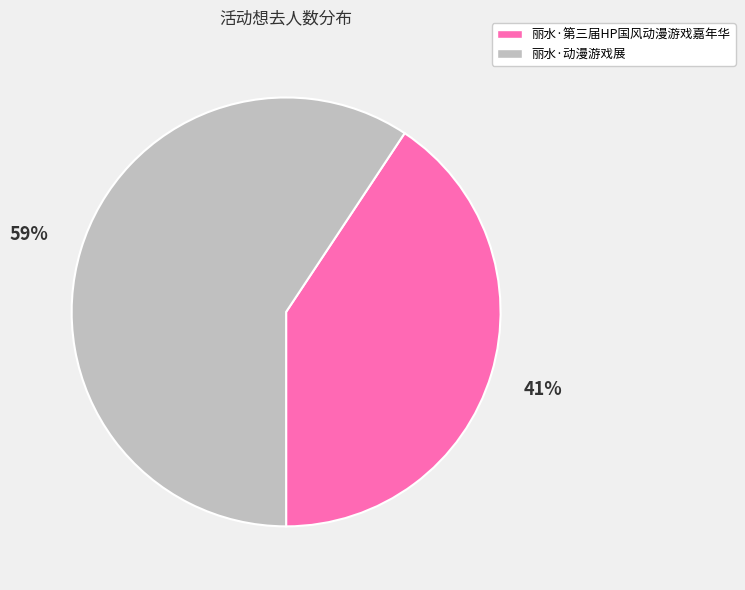

Which has a higher value, 丽水·第三届HP国风动漫游戏嘉年华 or 丽水·动漫游戏展?

丽水·动漫游戏展